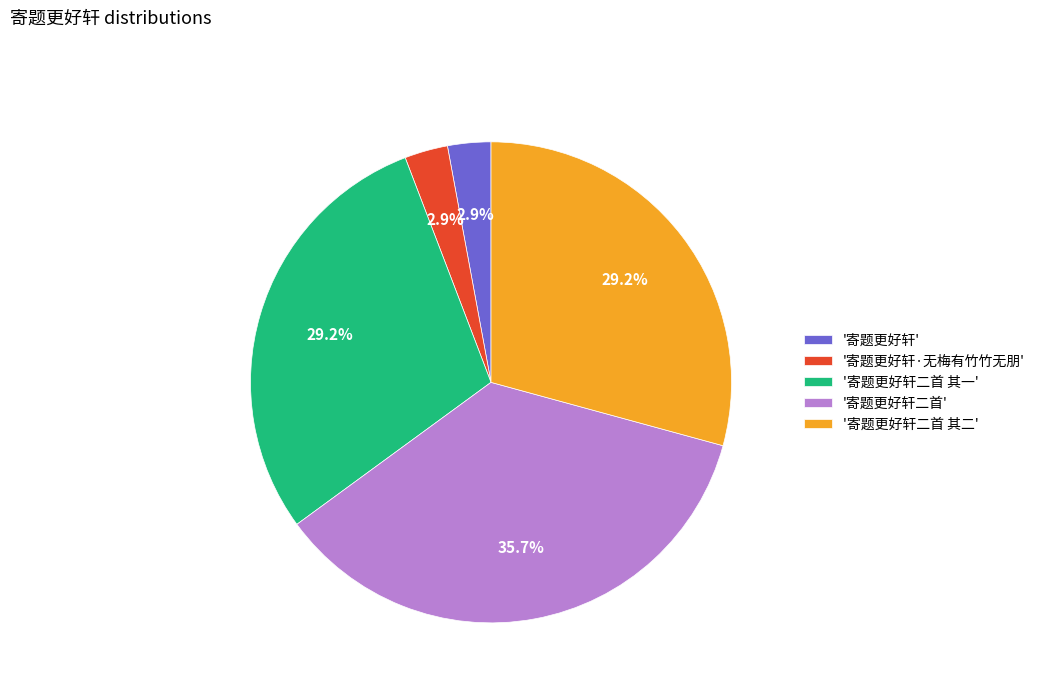

Is there any slice that represents more than half of the pie?

No